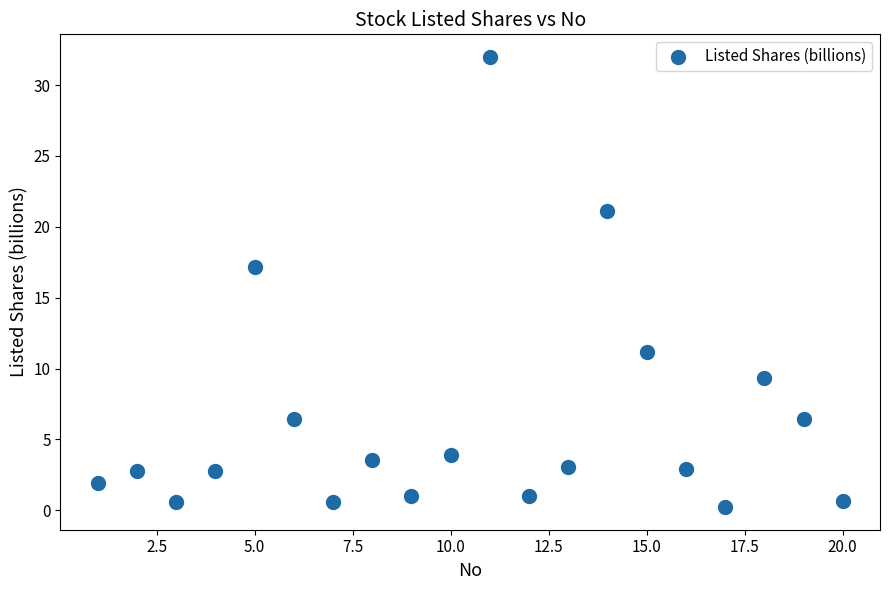

What is the range of Y values (max minus min)?

31.8